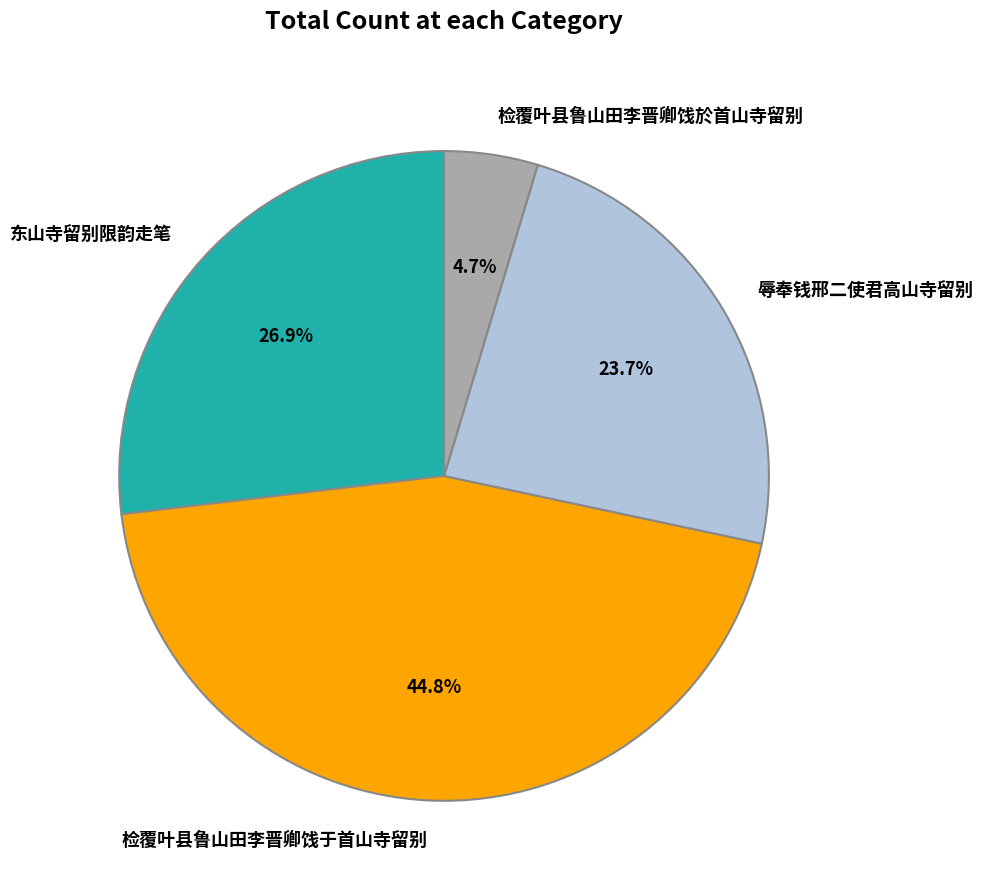

Is it true that 东山寺留别限韵走笔 is 27% of the pie?

True